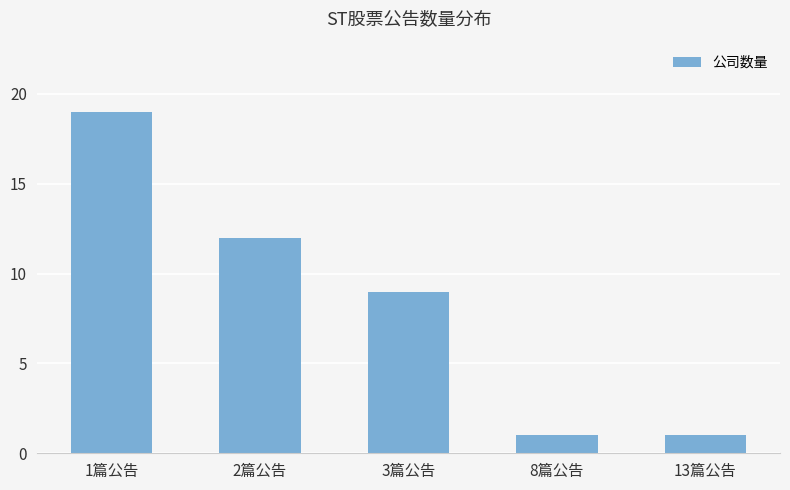

What is the minimum value shown in the chart?

1